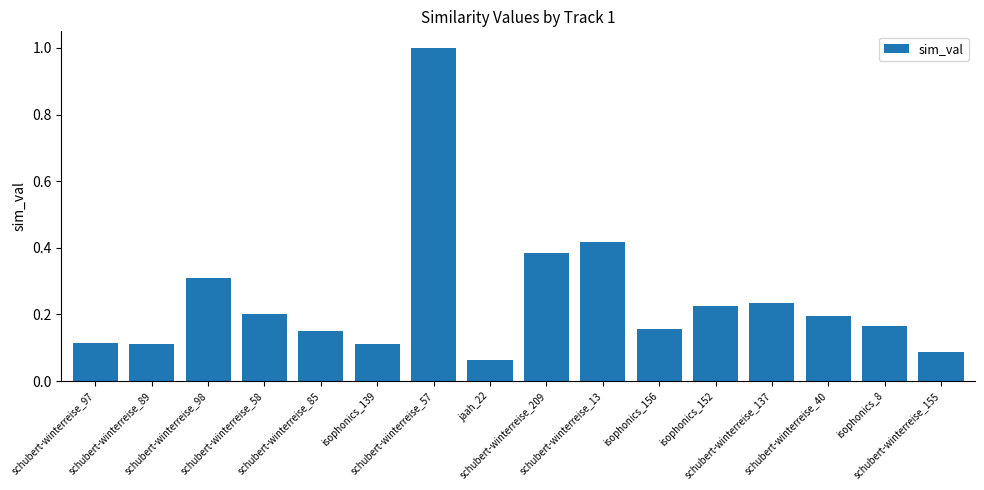

The chart shows a value of 0.1 at schubert-winterreise_155. True or false?

True